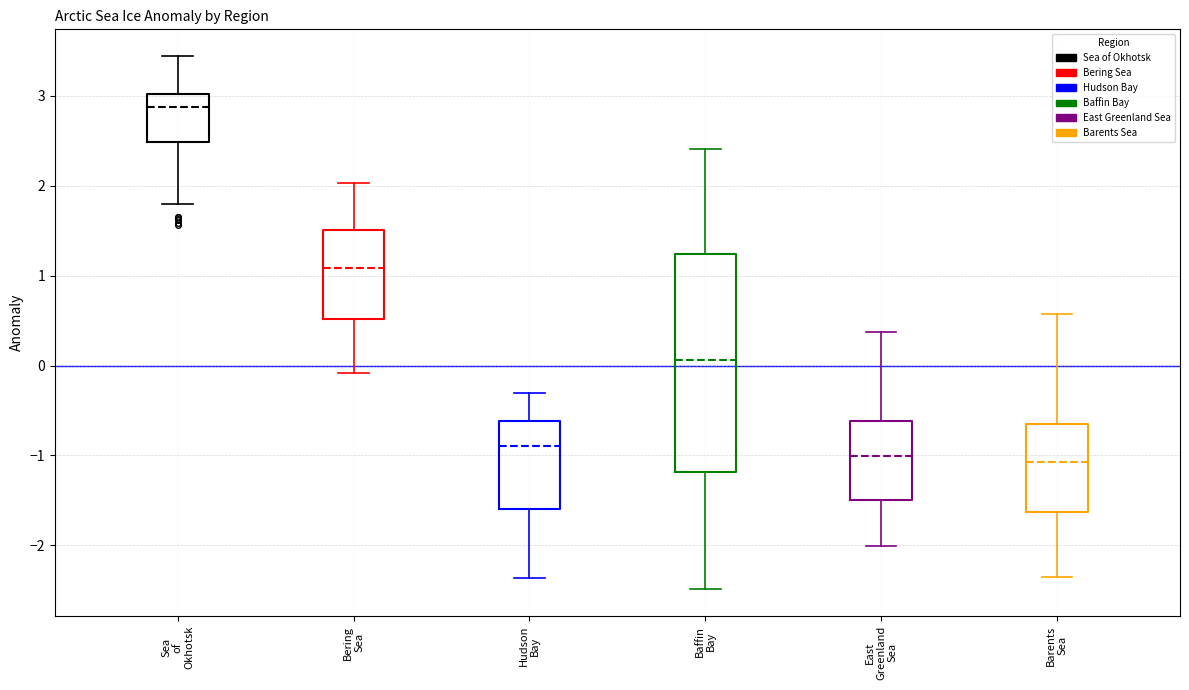

Reading left to right, transcribe this box plot: for each box, give where its median line is, the range the box spans, and where its two whiskers end, as read against the y-axis. The values are not printed on the chart, so give them approximately, as read against the axis.

Sea of Okhotsk: median 2.9, box 2.5 to 3.0, whiskers 1.8 to 3.4
Bering Sea: median 1.1, box 0.5 to 1.5, whiskers -0.1 to 2.0
Hudson Bay: median -0.9, box -1.6 to -0.6, whiskers -2.4 to -0.3
Baffin Bay: median 0.1, box -1.2 to 1.2, whiskers -2.5 to 2.4
East Greenland Sea: median -1.0, box -1.5 to -0.6, whiskers -2.0 to 0.4
Barents Sea: median -1.1, box -1.6 to -0.6, whiskers -2.4 to 0.6